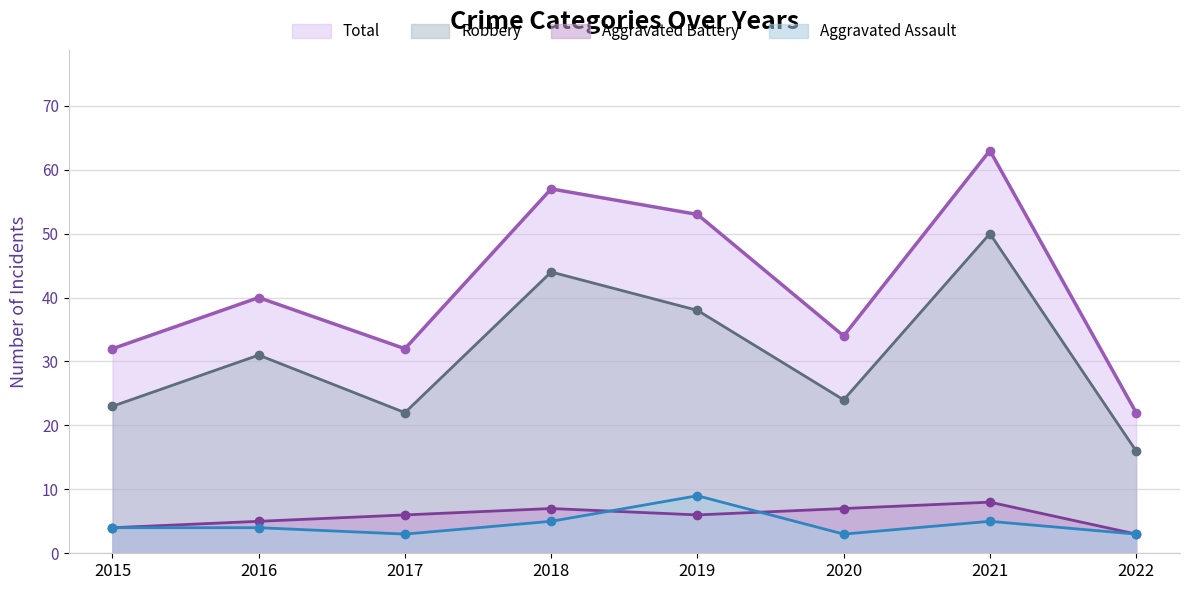

What are all the series names shown in the legend?

Total, Robbery, Aggravated Battery, Aggravated Assault